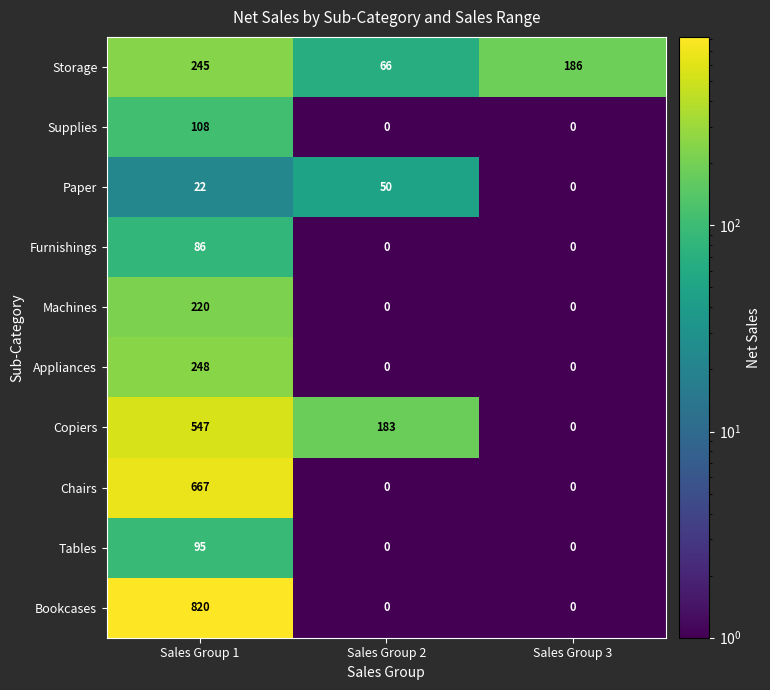

How many values in Copiers are above zero?

2